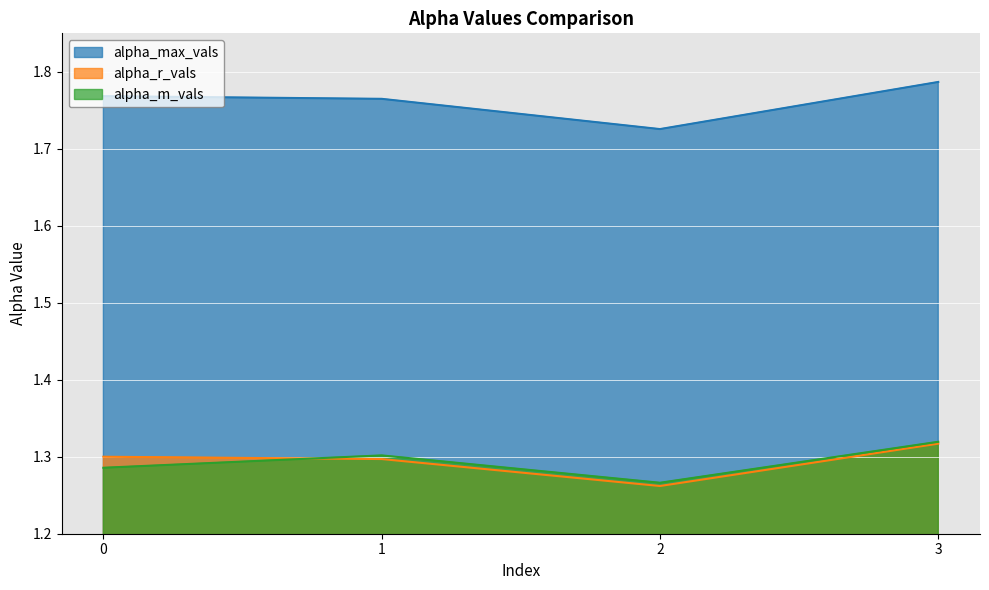

Between which two adjacent categories do alpha_r_vals and alpha_m_vals first intersect?

0 and 1